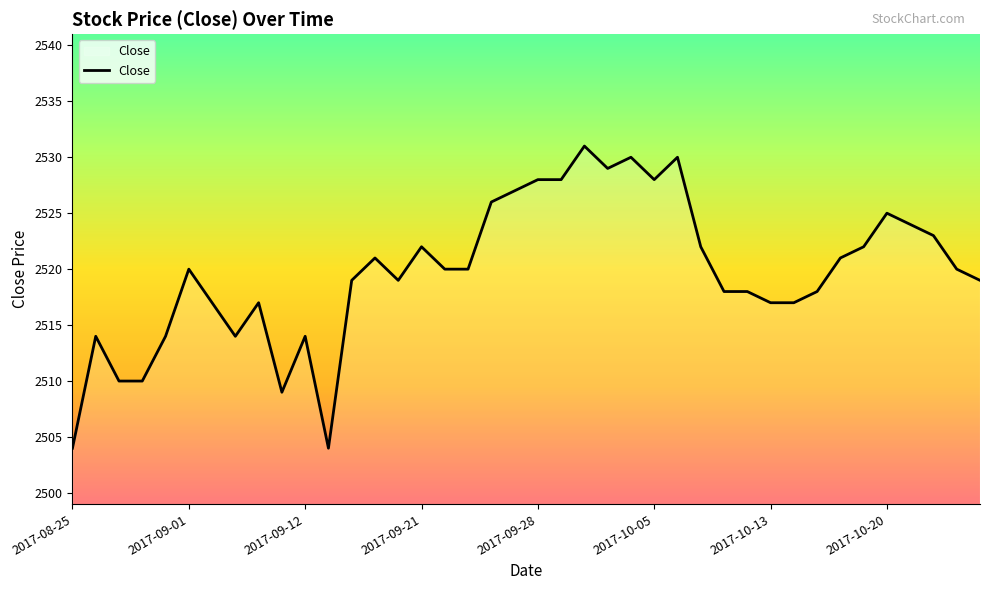

What is the greatest value displayed?

2531